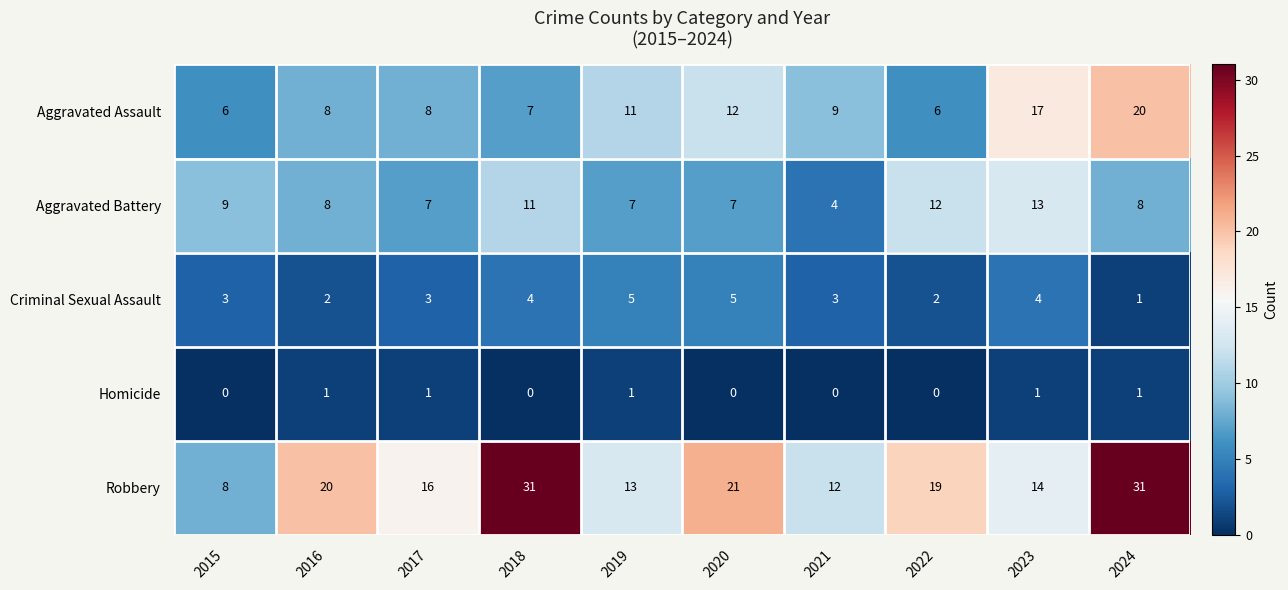

What is the lowest value of the Aggravated Battery series?

4